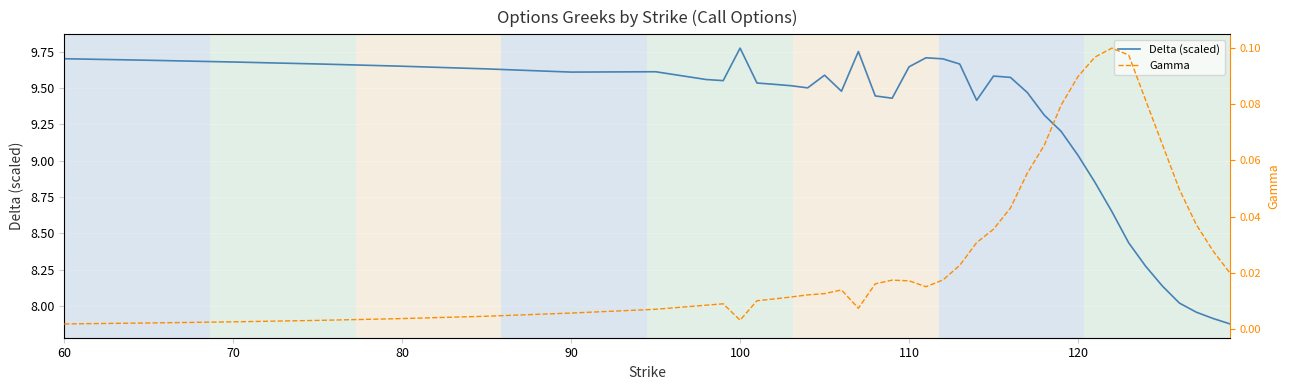

Where does the Delta (scaled) series first go above 9?

60